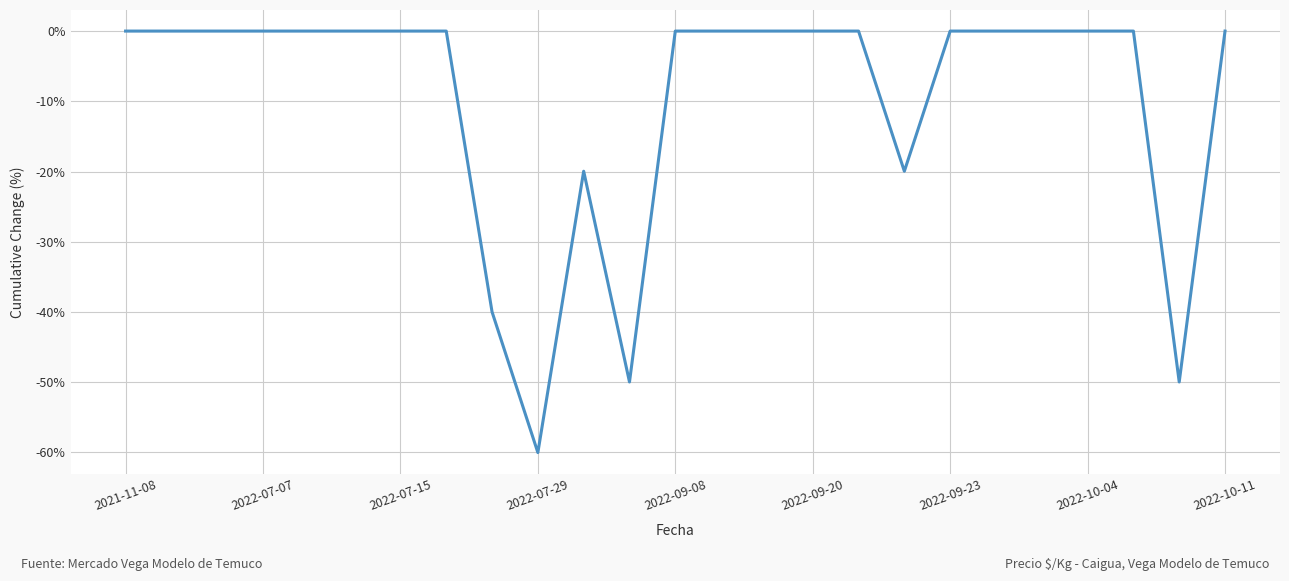

What is the minimum value shown in the chart?

-60.0